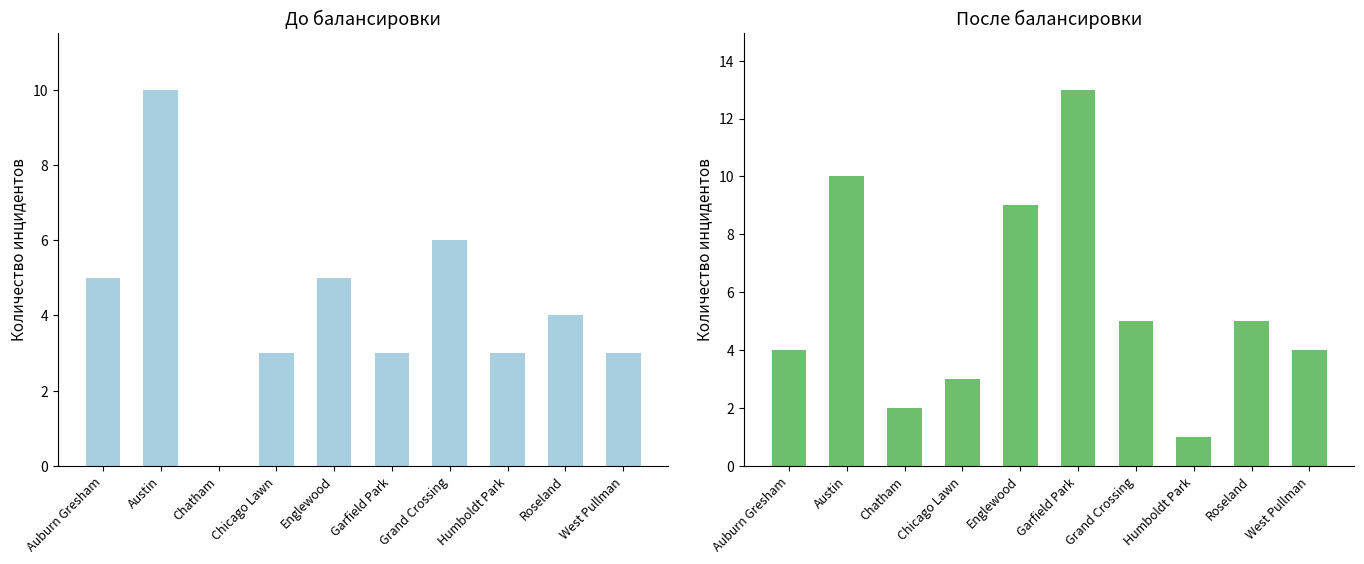

Which series has the widest spread of values?

2019